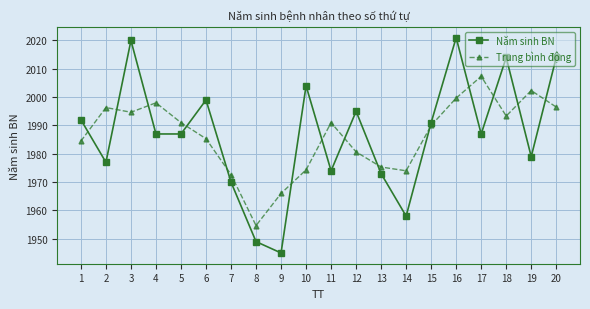

What is the difference between the maximum and minimum values in the Năm sinh BN series?

76.0